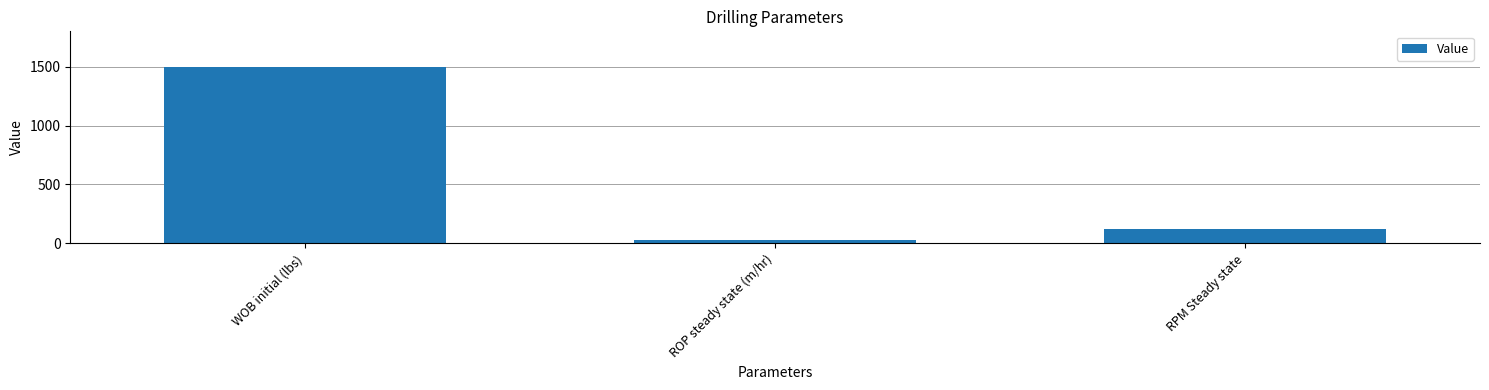

What is the label of the 1st bar from the right?

RPM Steady state